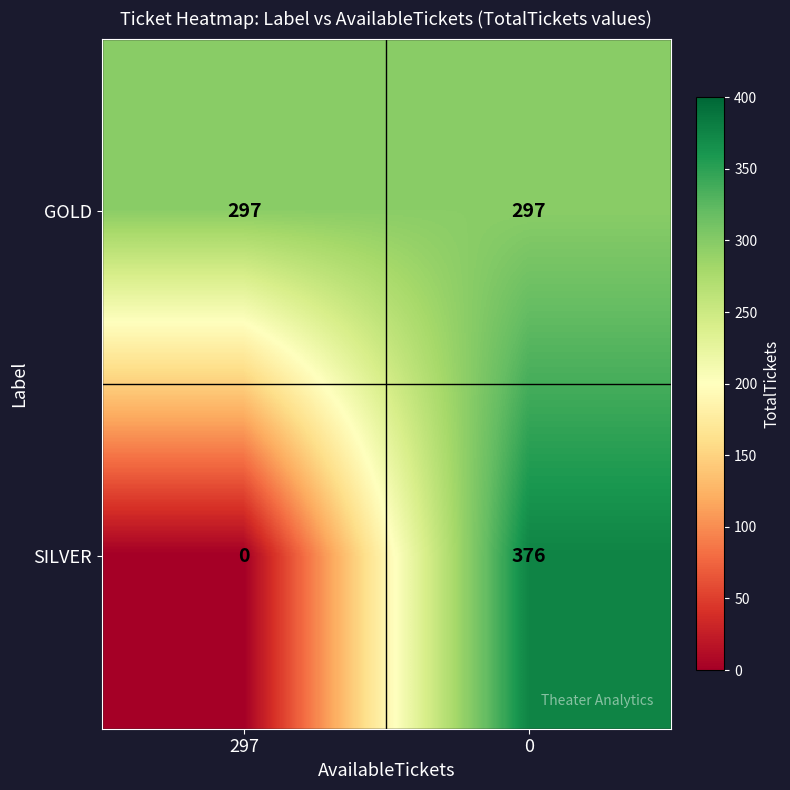

Reading left to right, what are all the values shown in this chart?

GOLD: 297	297
SILVER: 0	376